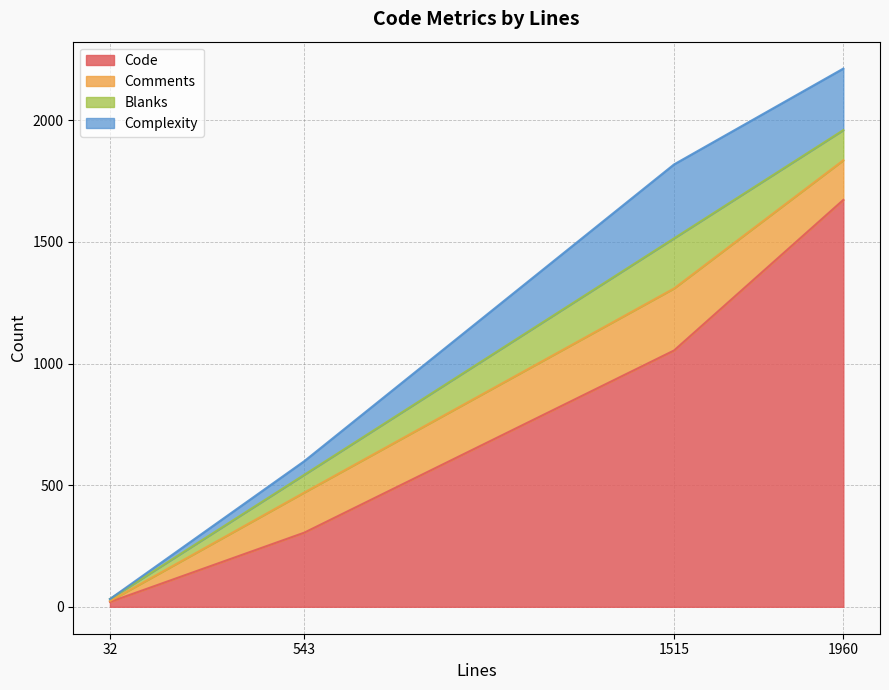

Where is Code nearest to the value 846?

1515